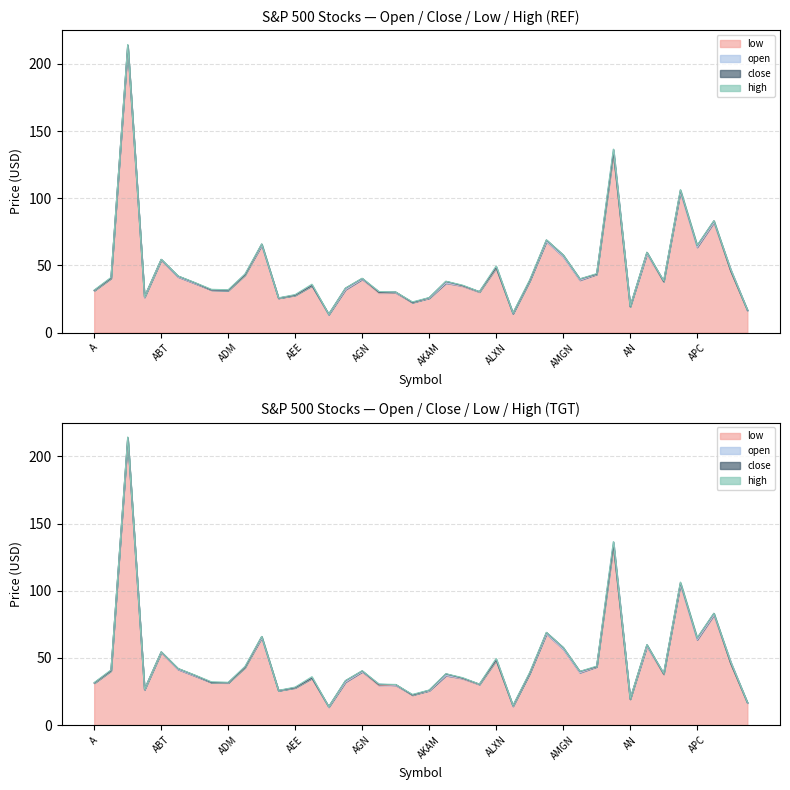

Which series has the largest range (max minus min)?

high